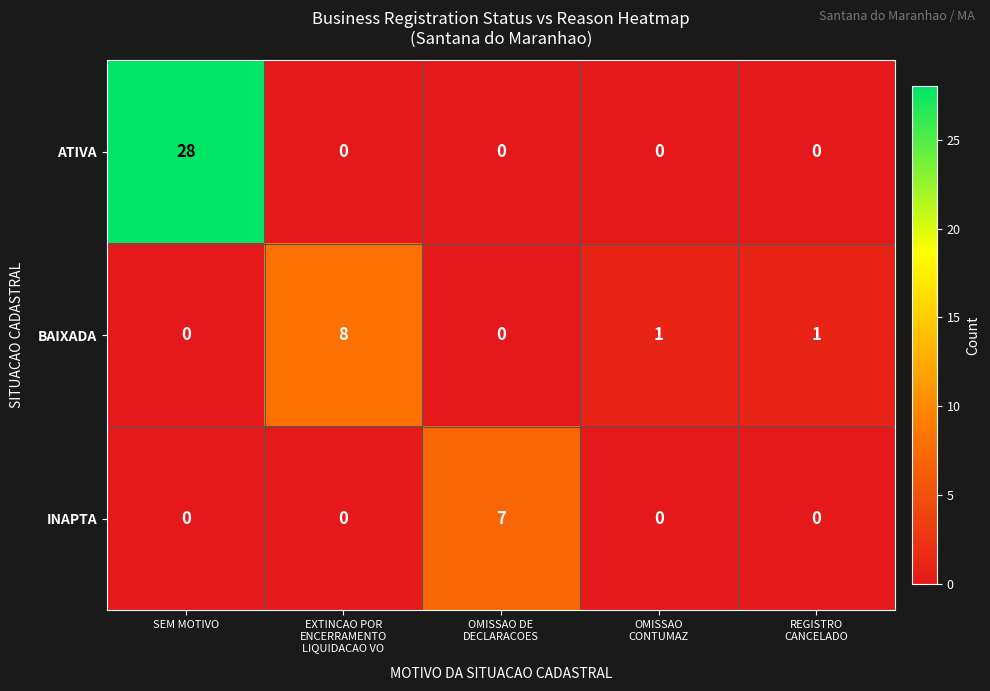

List the series in order of their peak value, highest first.

ATIVA, BAIXADA, INAPTA